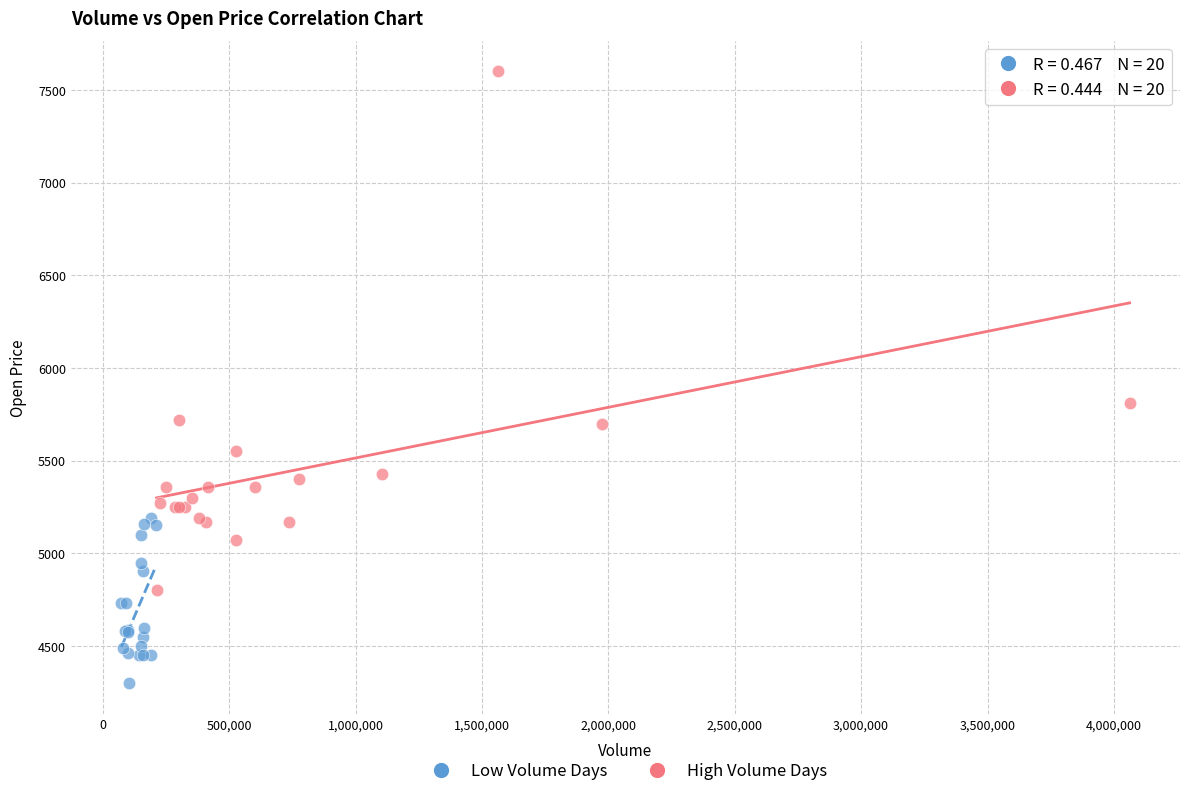

Which series reaches the minimum Y coordinate?

Low Volume Days